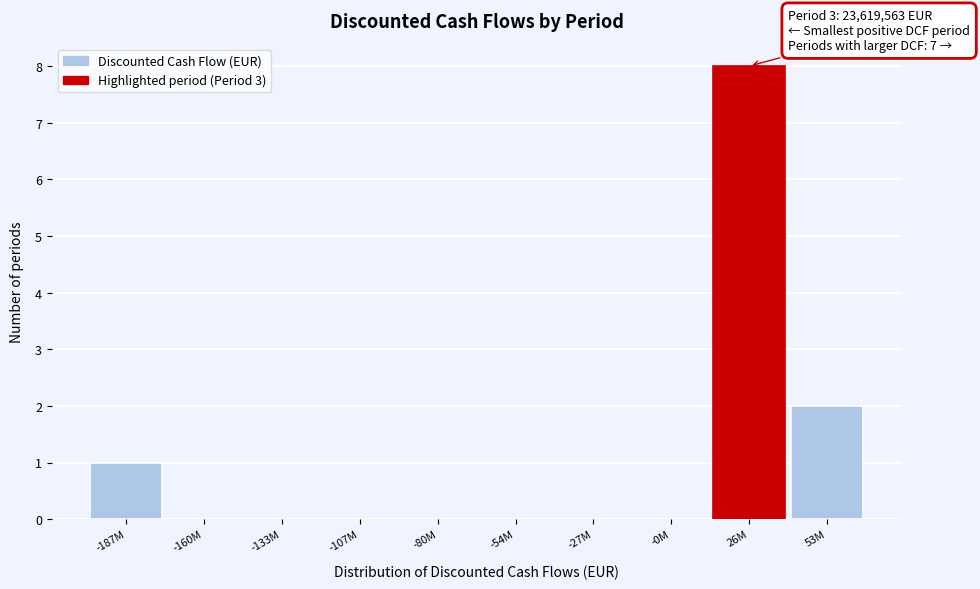

Reading left to right, list all the values displayed in this chart.

-187M=1	-160M=0	-133M=0	-107M=0	-80M=0	-54M=0	-27M=0	-0M=0	26M=8	53M=2